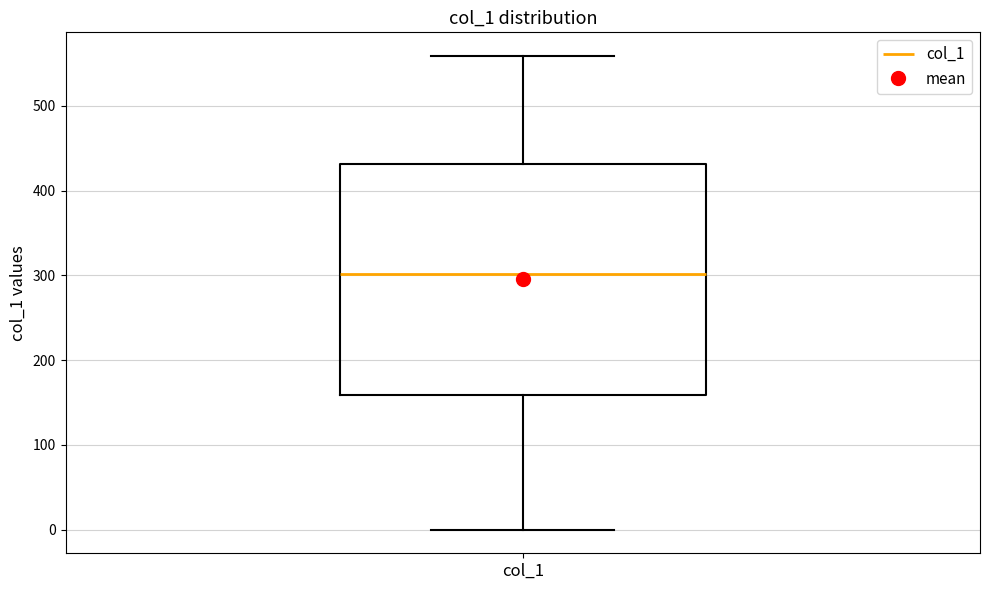

Where does the median line of the box for col_1 sit on the y-axis? The values are not printed on the chart, so give them approximately, as read against the axis.

300